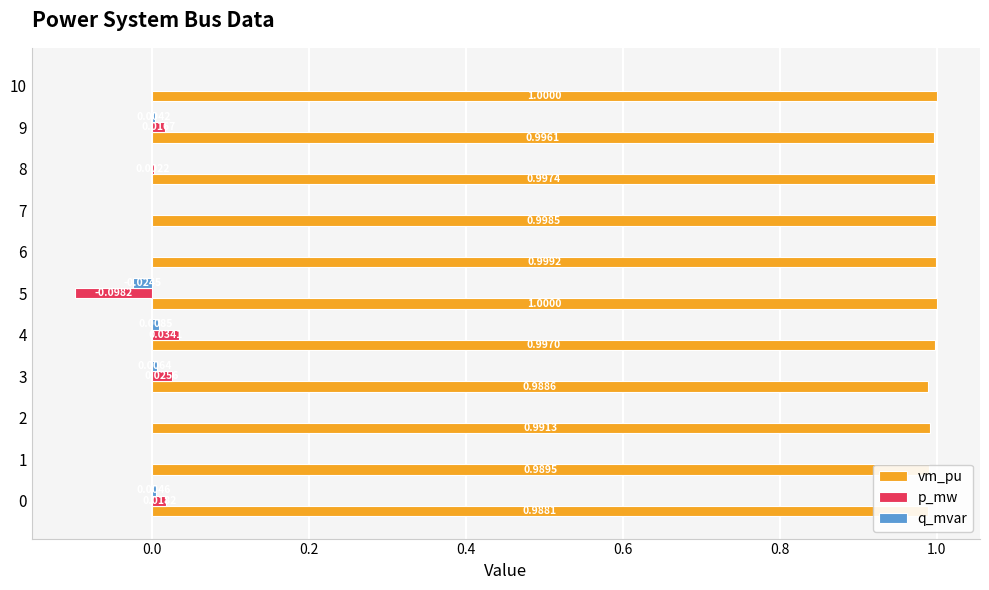

Between 0 and 4, which series saw the biggest shift?

p_mw